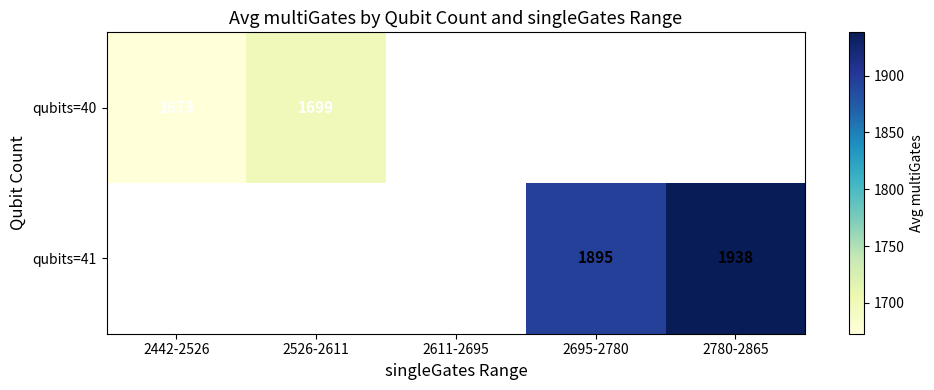

Rank the series by their average value, from lowest to highest.

qubits=40, qubits=41